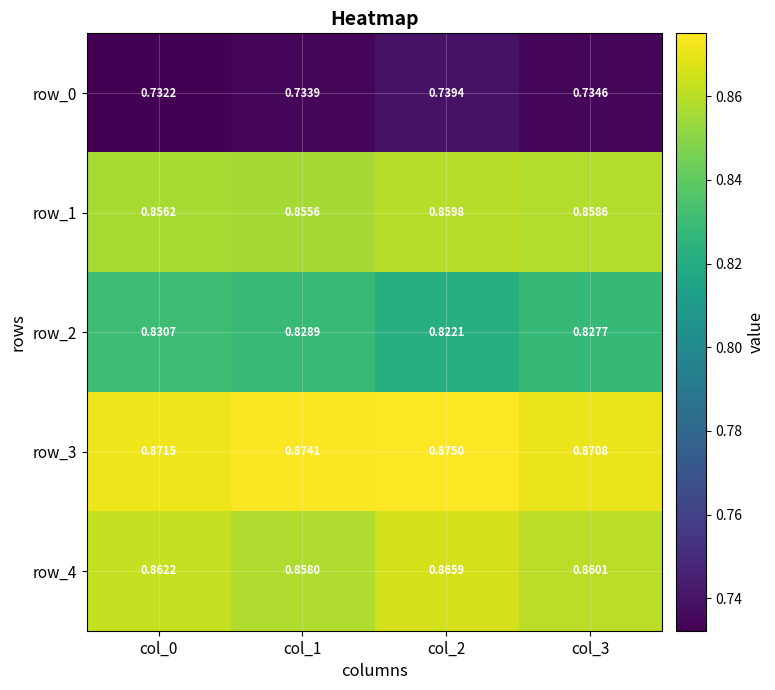

Rank the series at col_1 from lowest to highest value.

row_0, row_2, row_1, row_4, row_3